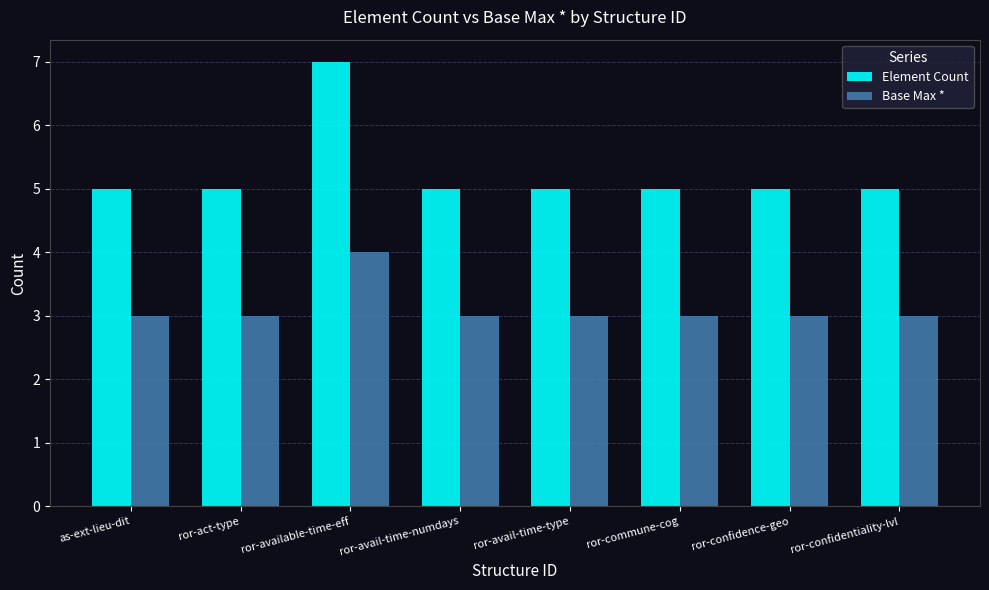

At which category is the sum across all series the highest?

ror-available-time-eff